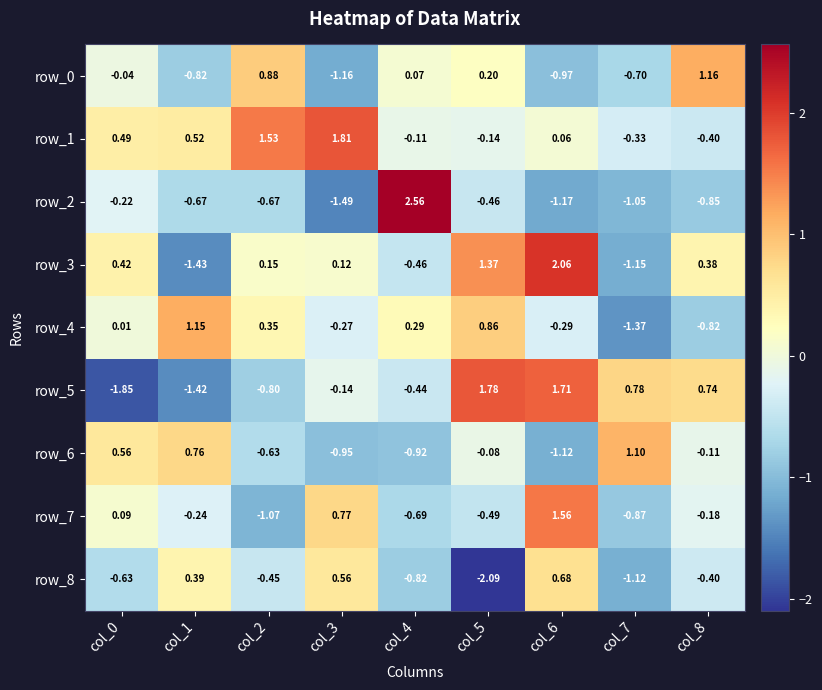

What is the maximum value for row_8?

0.7